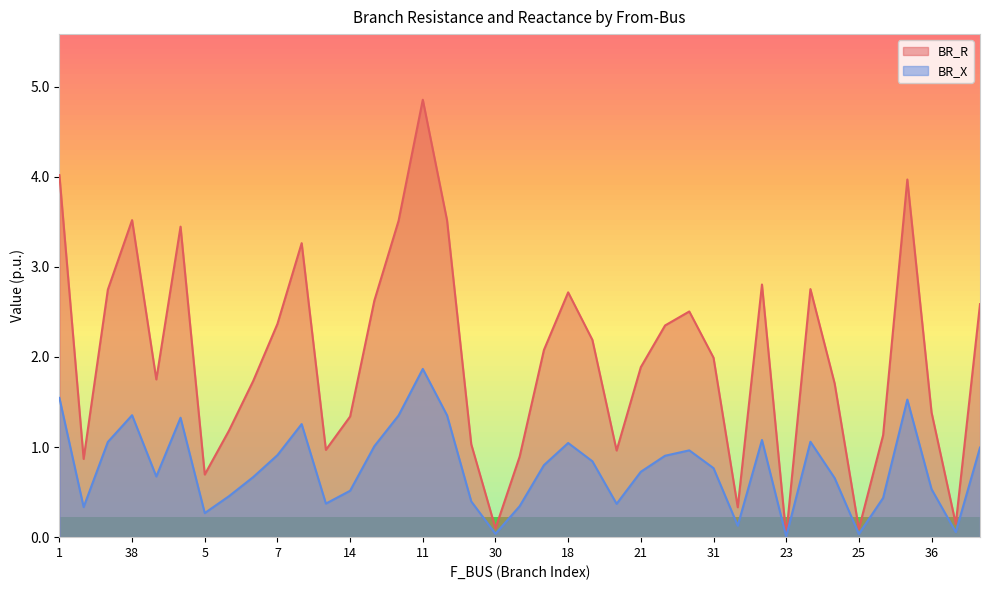

How many series are shown in this chart?

2